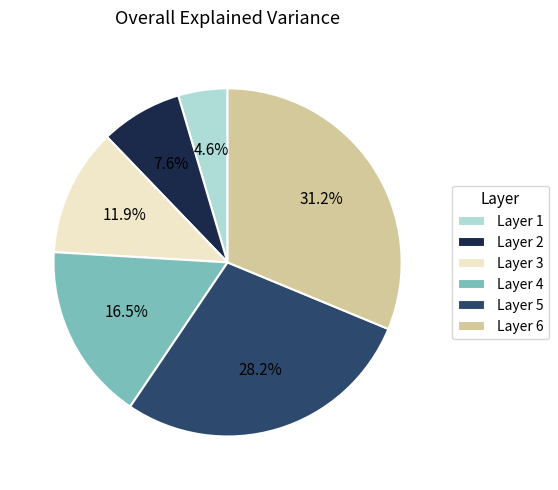

Does Layer 5 account for over 50% of the chart?

No